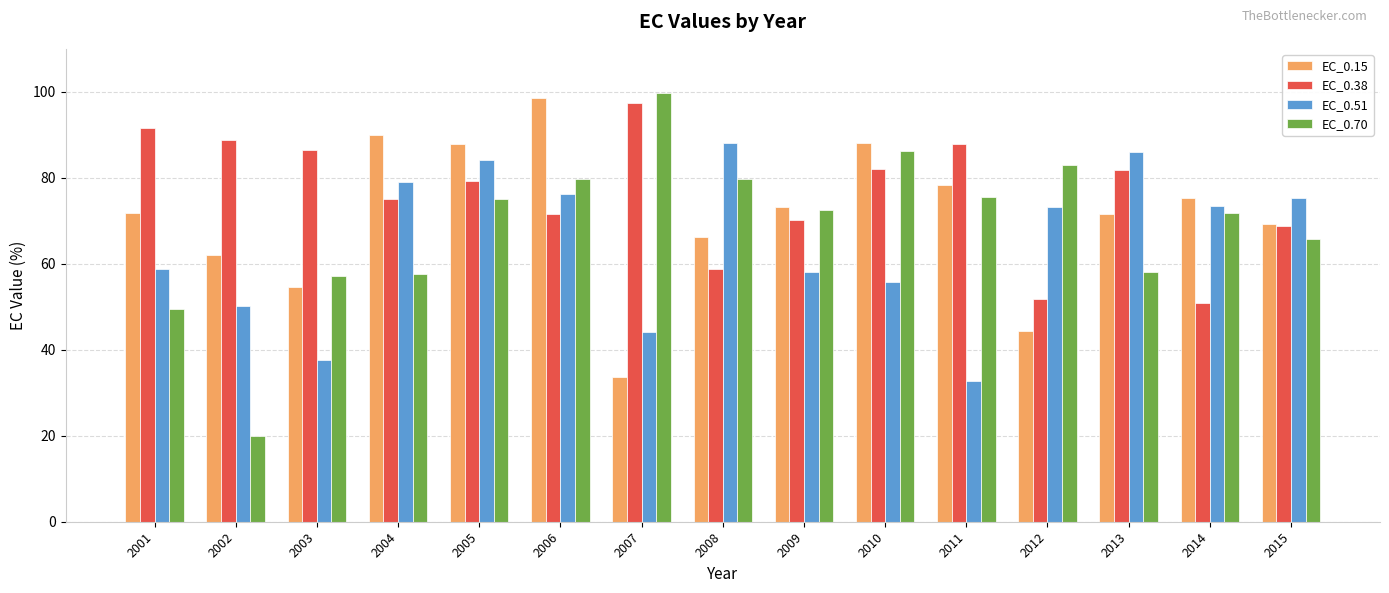

Which series has the widest spread of values?

EC_0.70